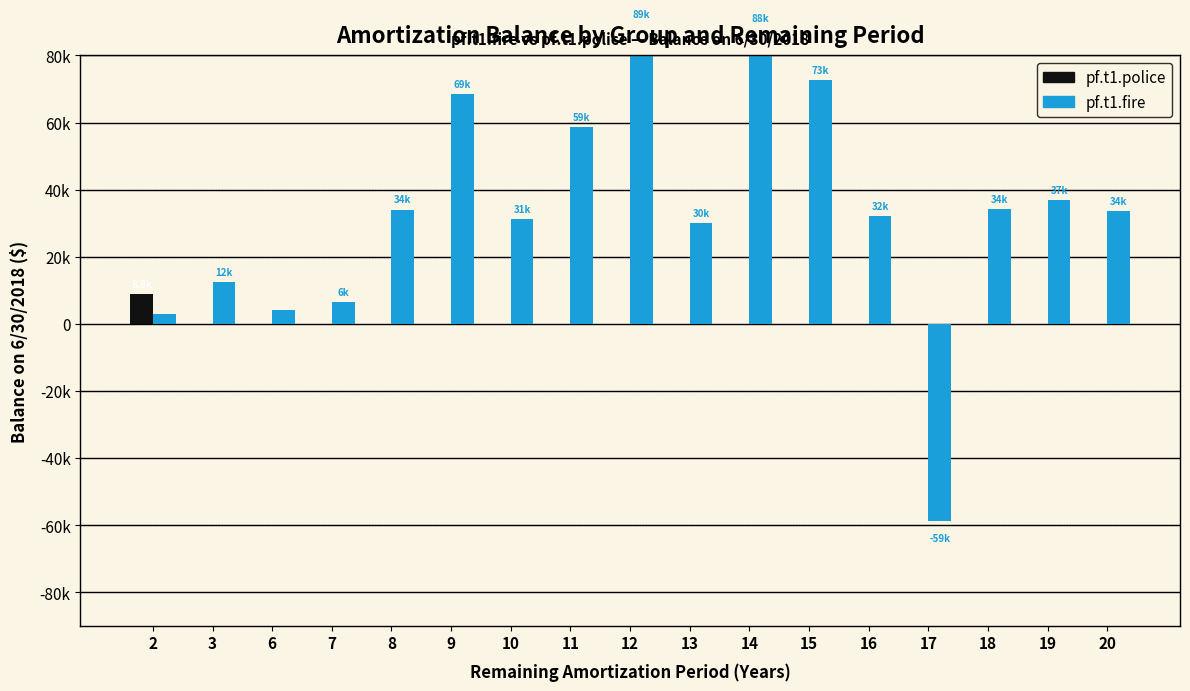

Which series has the largest total across all categories?

pf.t1.fire